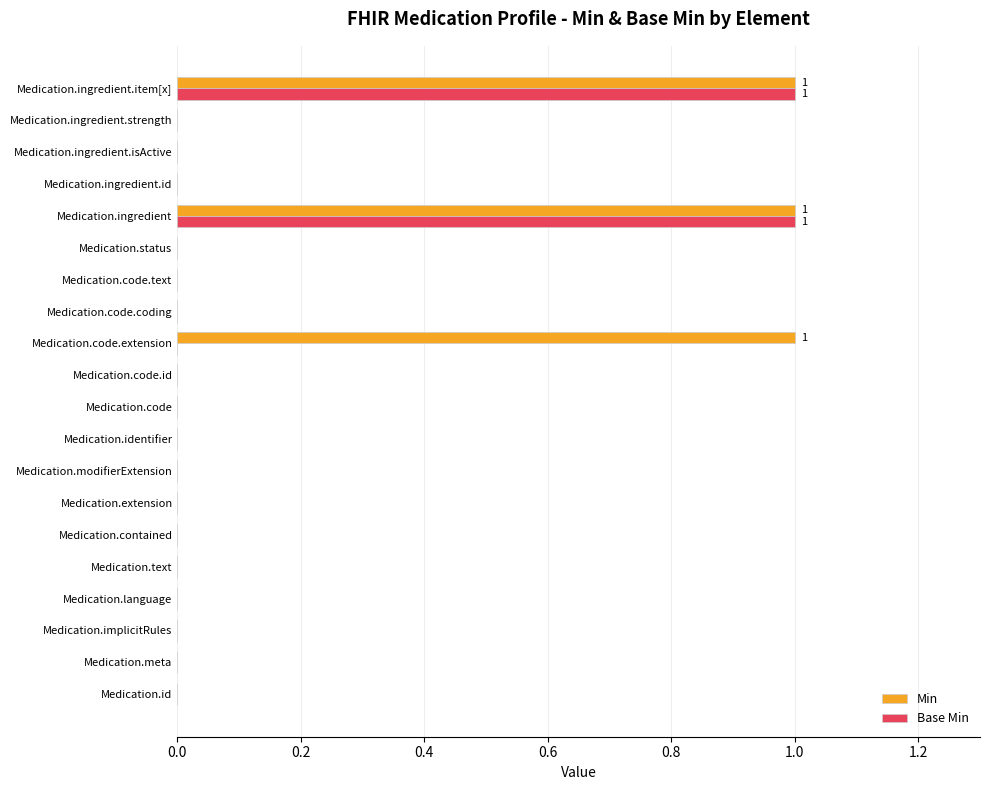

What is the sum of all Base Min values?

2